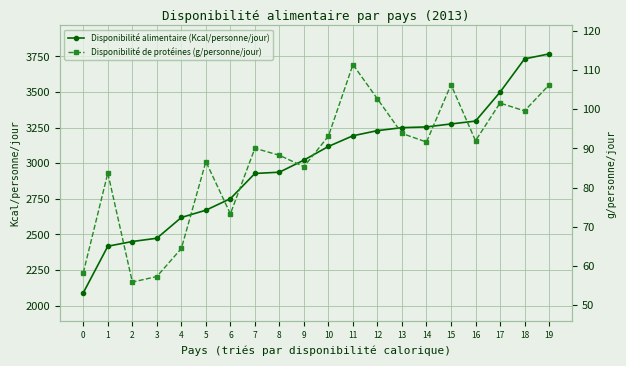

What are all the series names shown in the legend?

Disponibilité alimentaire (Kcal/personne/jour), Disponibilité de protéines (g/personne/jour)